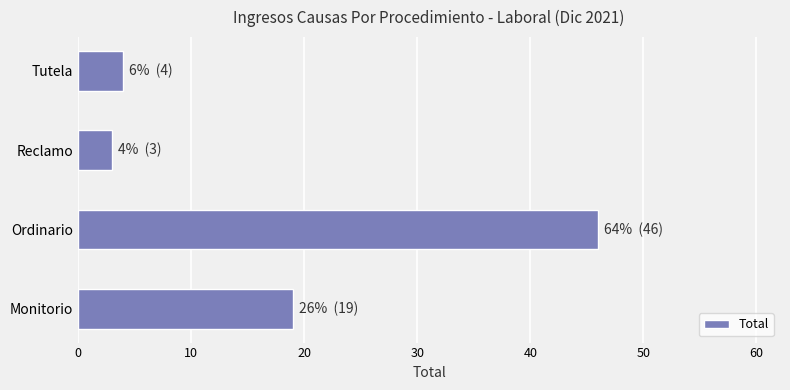

What is the difference between the maximum and second lowest values?

42